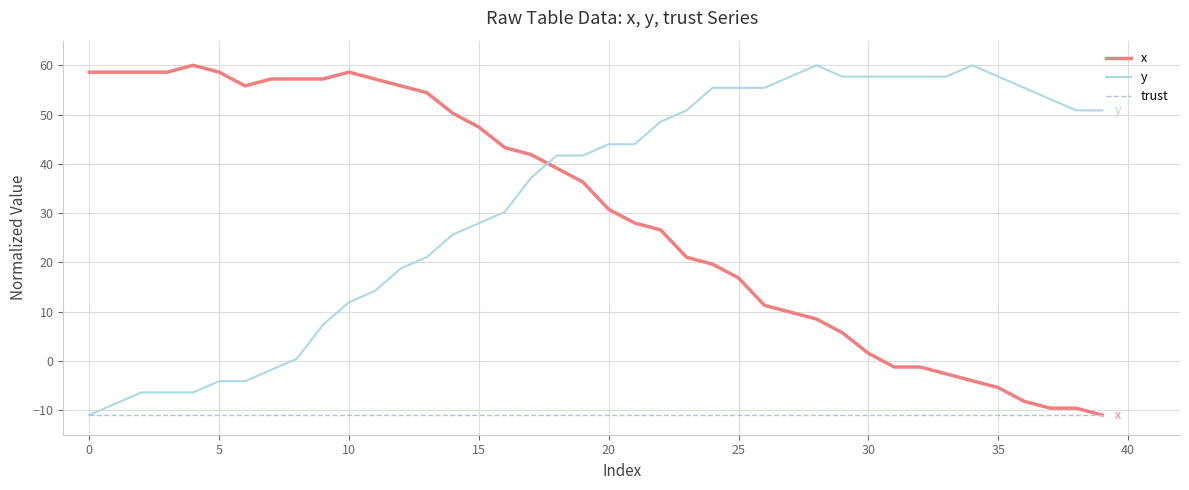

How many values in the y series exceed 43?

20